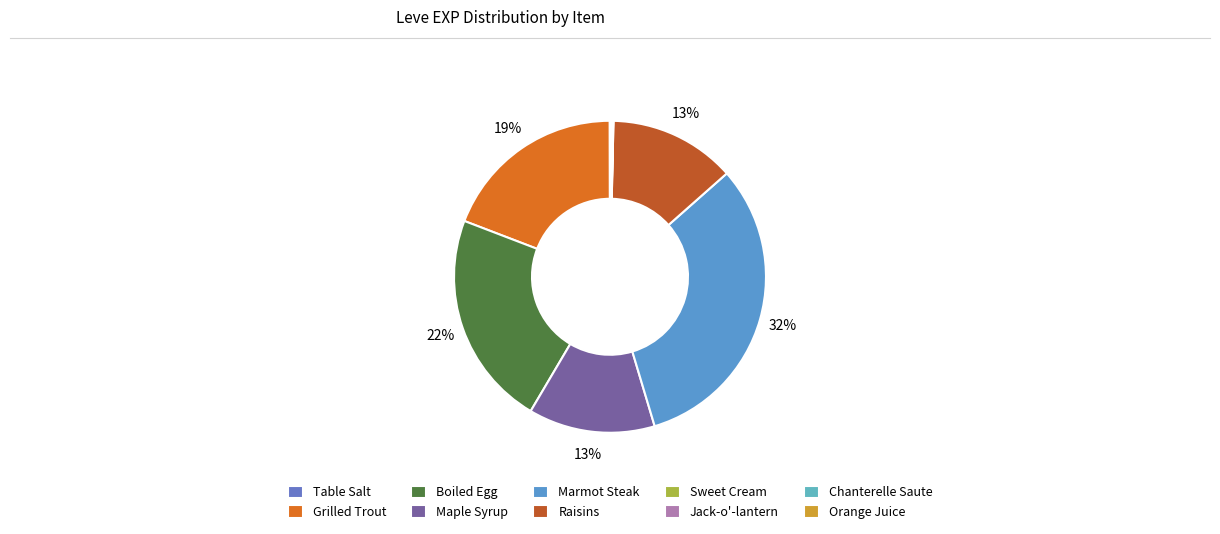

What is the change in value from Grilled Trout to Marmot Steak?

+360